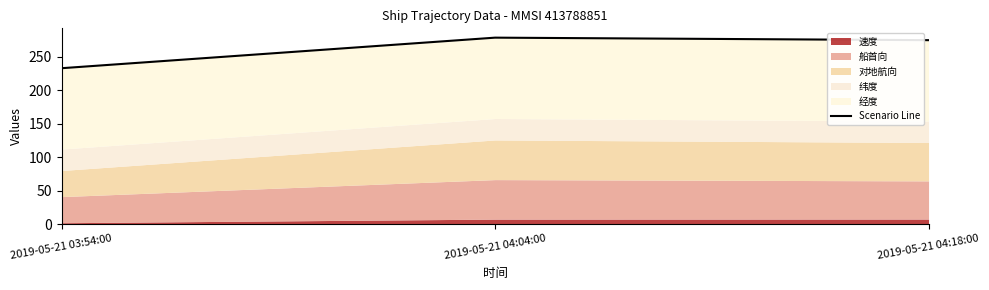

List the labels in order of value, smallest first.

2019-05-21 03:54:00, 2019-05-21 04:18:00, 2019-05-21 04:04:00